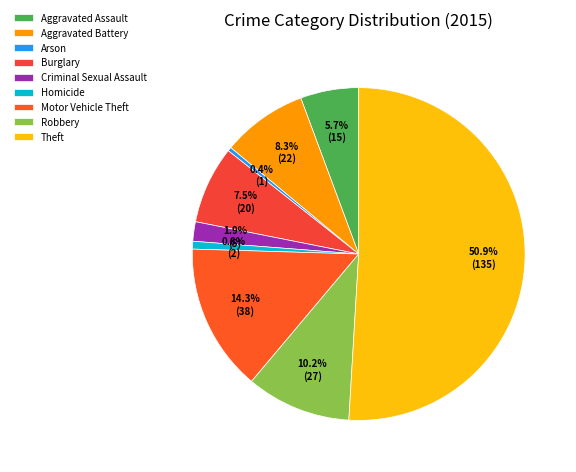

To the nearest percent, what portion does Homicide represent?

1%